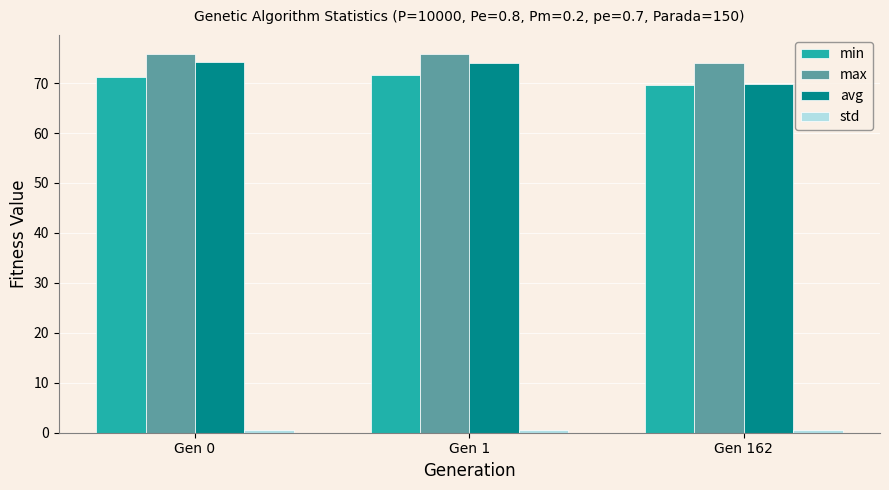

How many bars are there in each group?

4